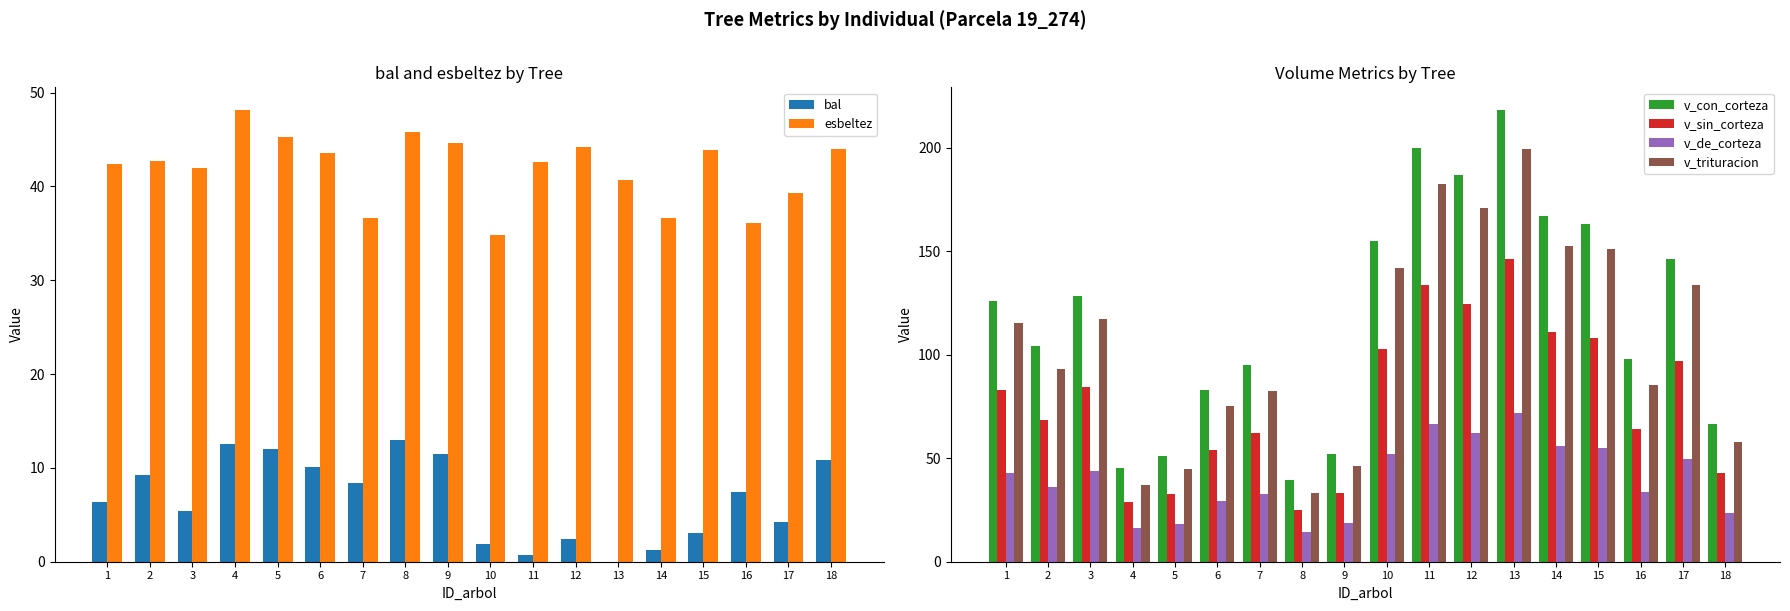

What is the total value across all series at 1?

416.2